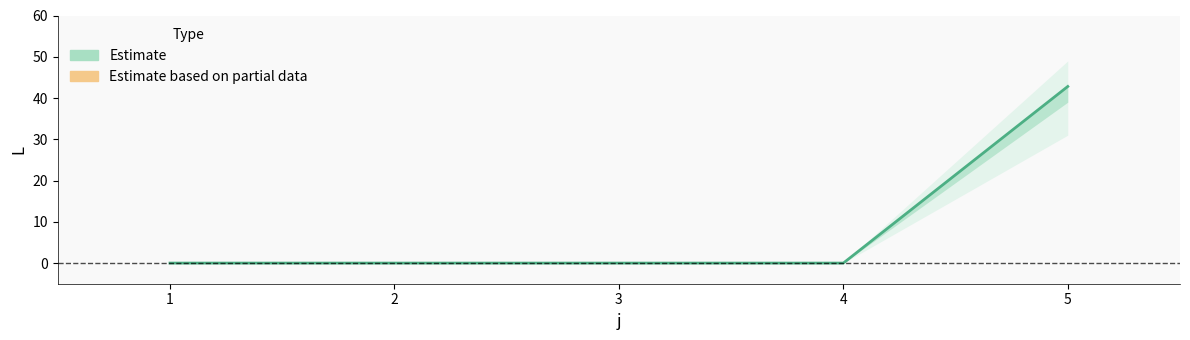

Reading left to right, extract all data points from this chart.

0.0	0.0	0.0	0.0	42.8